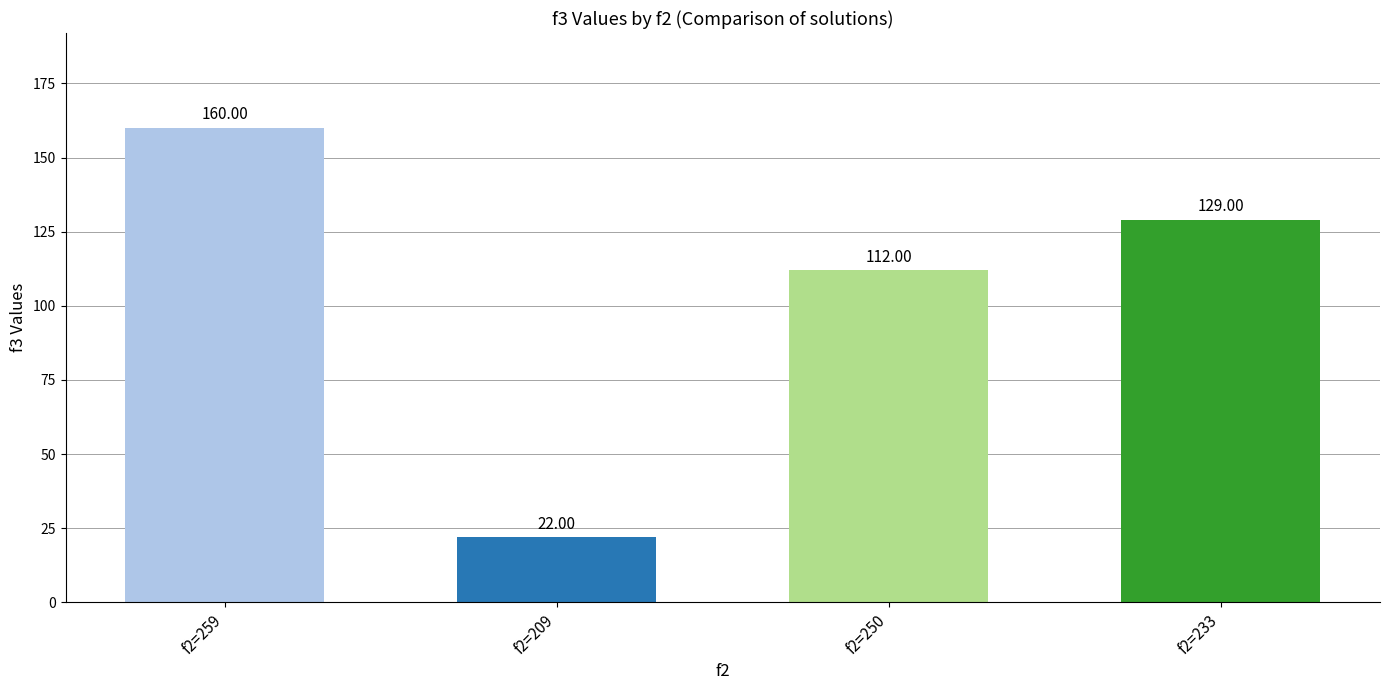

Which label corresponds to the largest value in the chart?

f2=259